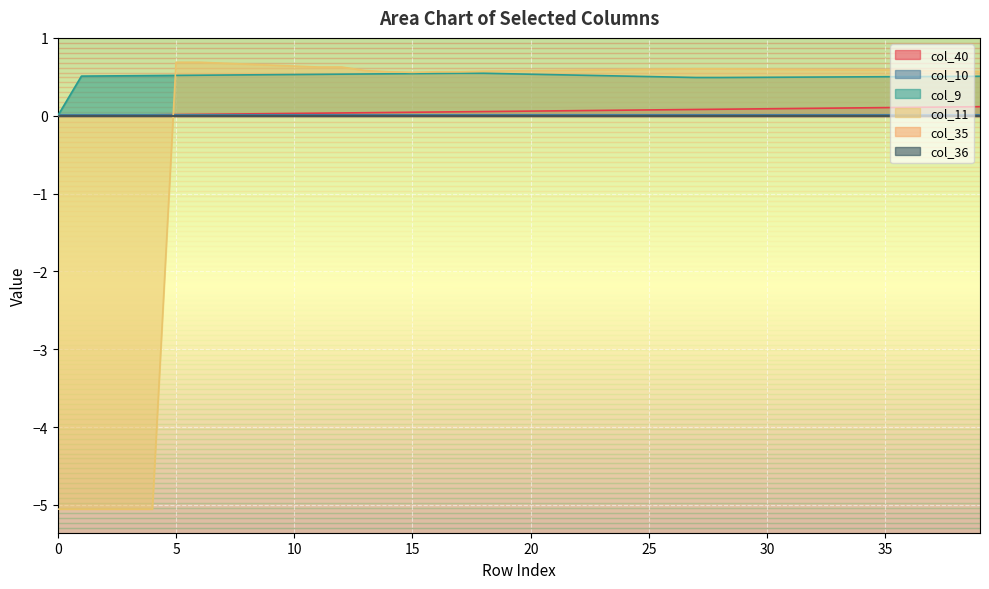

At how many categories does at least one series exceed -3?

40